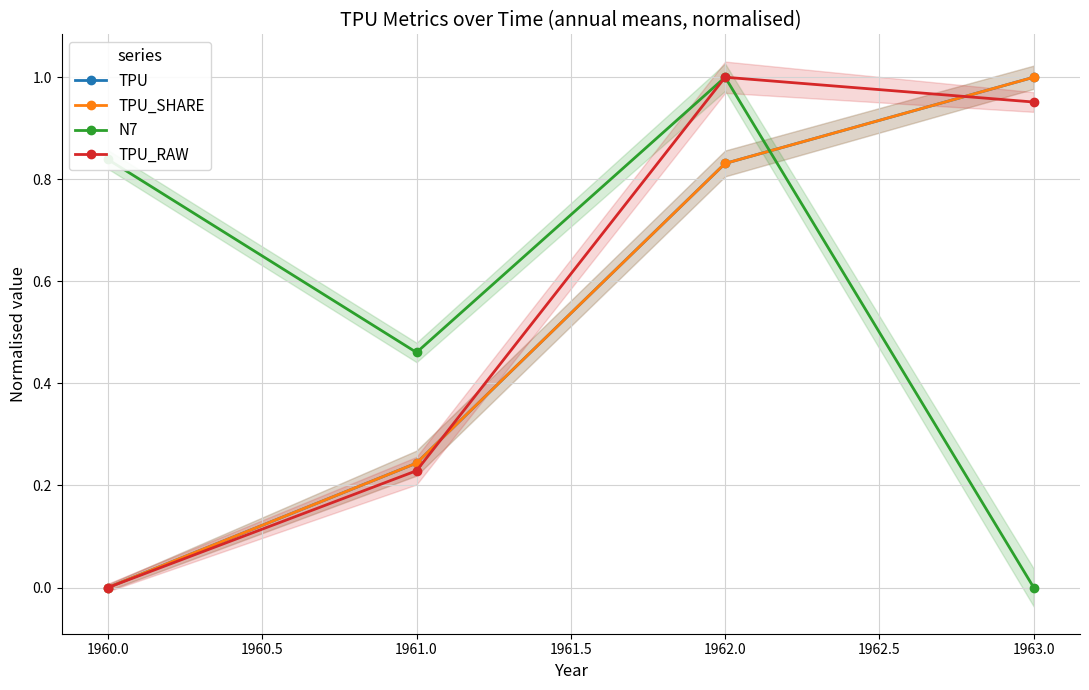

List the series in order of their peak value, lowest first.

TPU_SHARE, TPU, TPU_RAW, N7